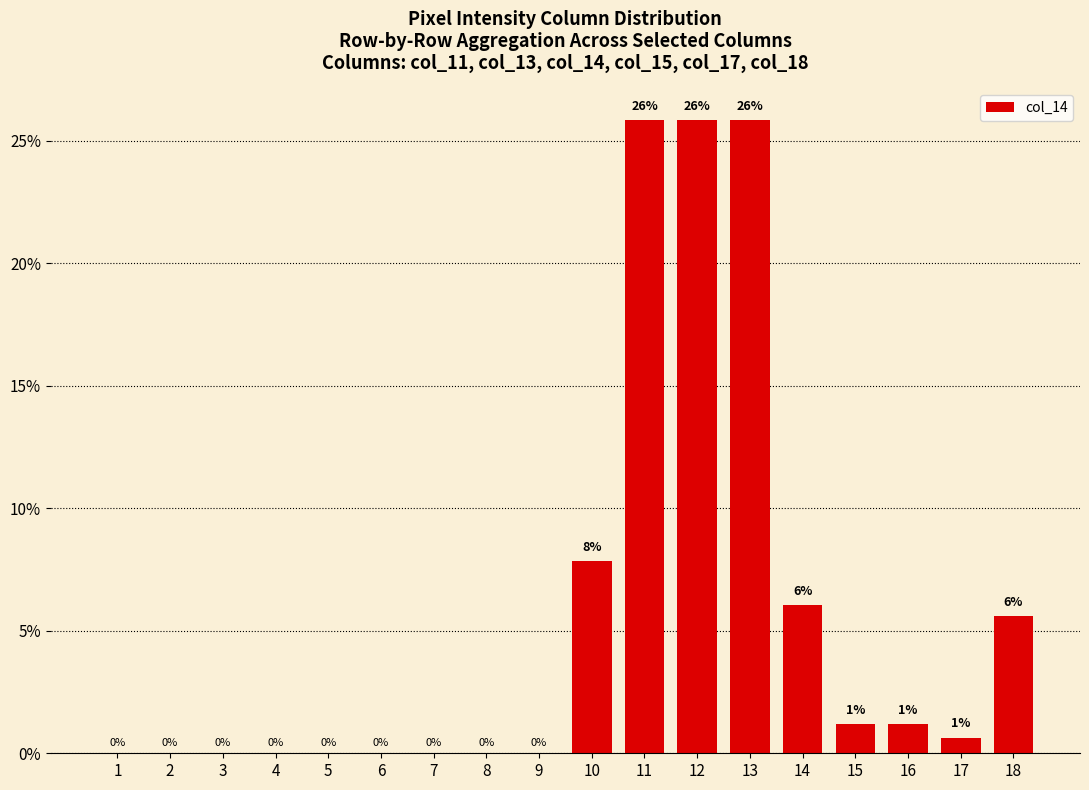

Which has a higher value, 5 or 11?

11